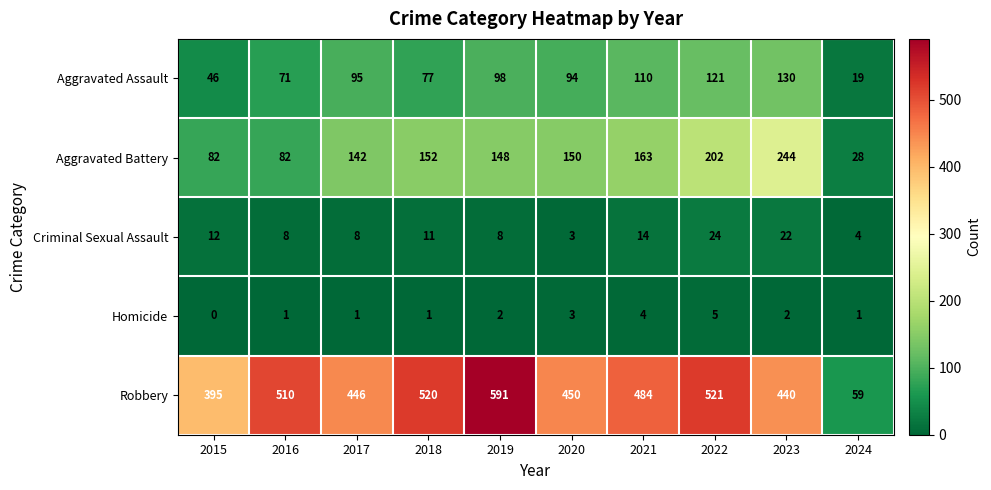

At 2019, list the series in order from smallest to largest.

Homicide, Criminal Sexual Assault, Aggravated Assault, Aggravated Battery, Robbery